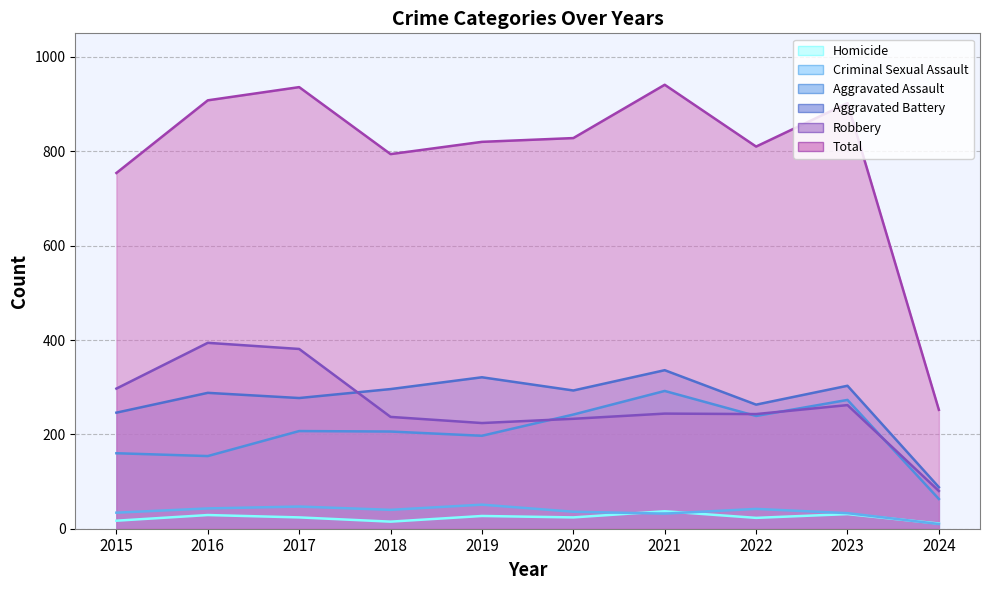

What is the lowest value of the Aggravated Battery series?

88